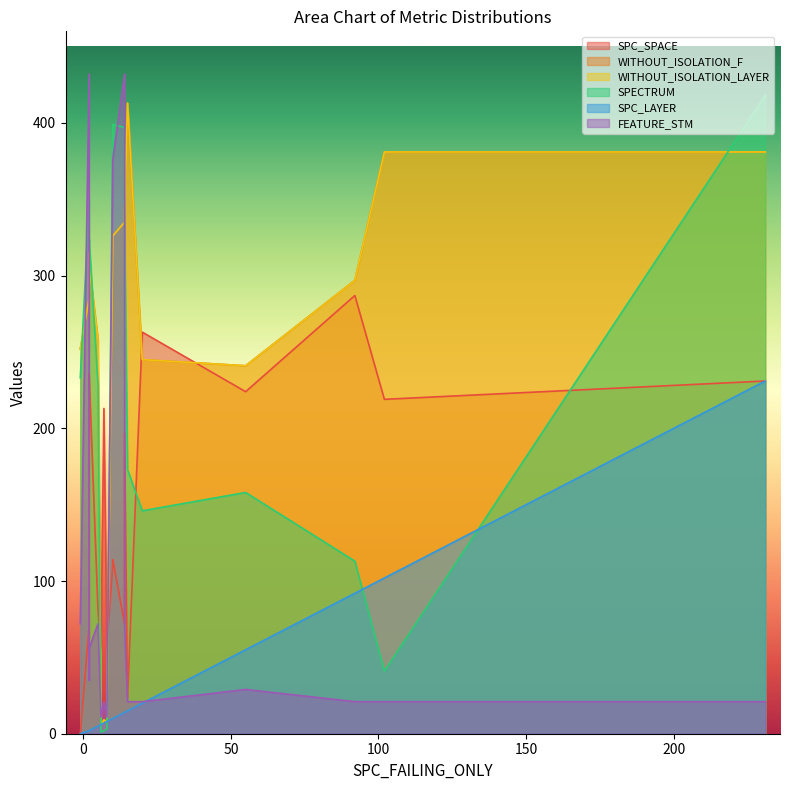

True or false: SPC_SPACE and WITHOUT_ISOLATION_F cross at least once.

True